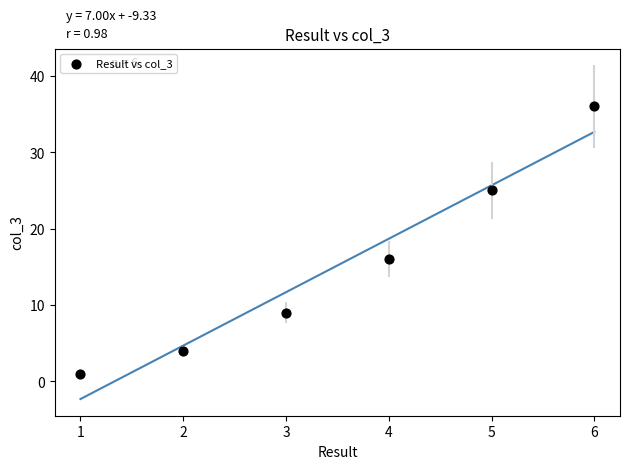

What is the average Y value?

15